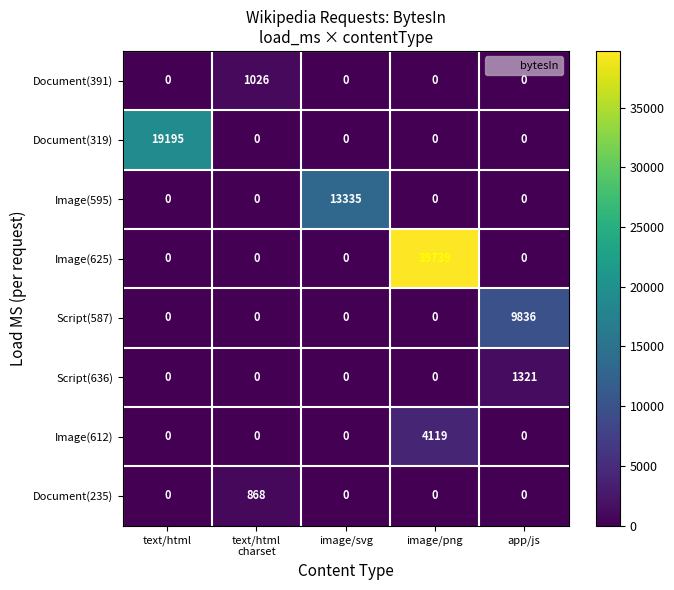

How many positive values does the Script(636) series have?

1